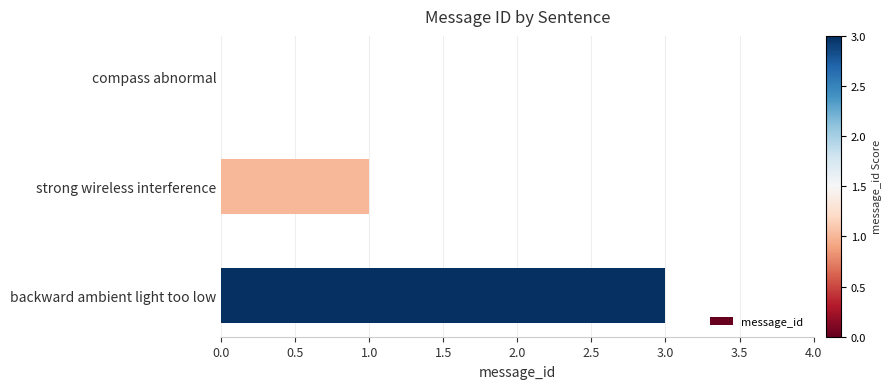

How many distinct data groups are displayed?

1